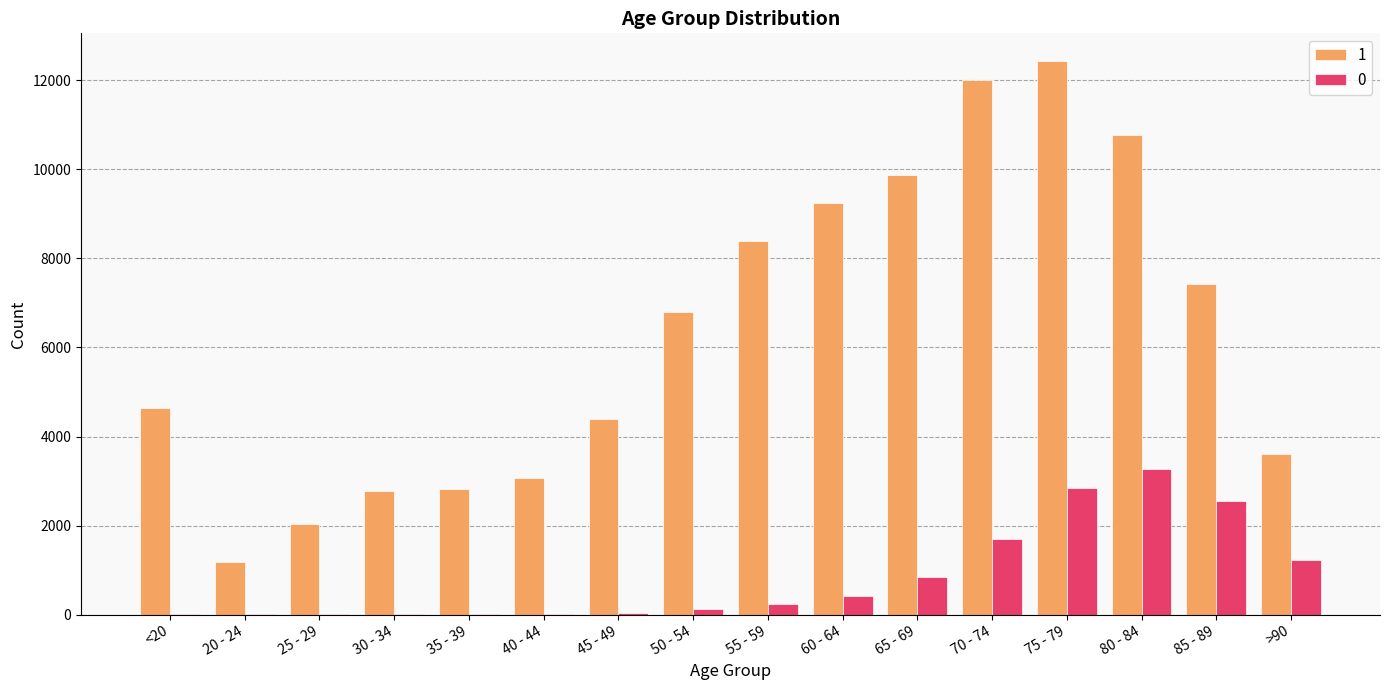

What is the greatest value displayed?

12434